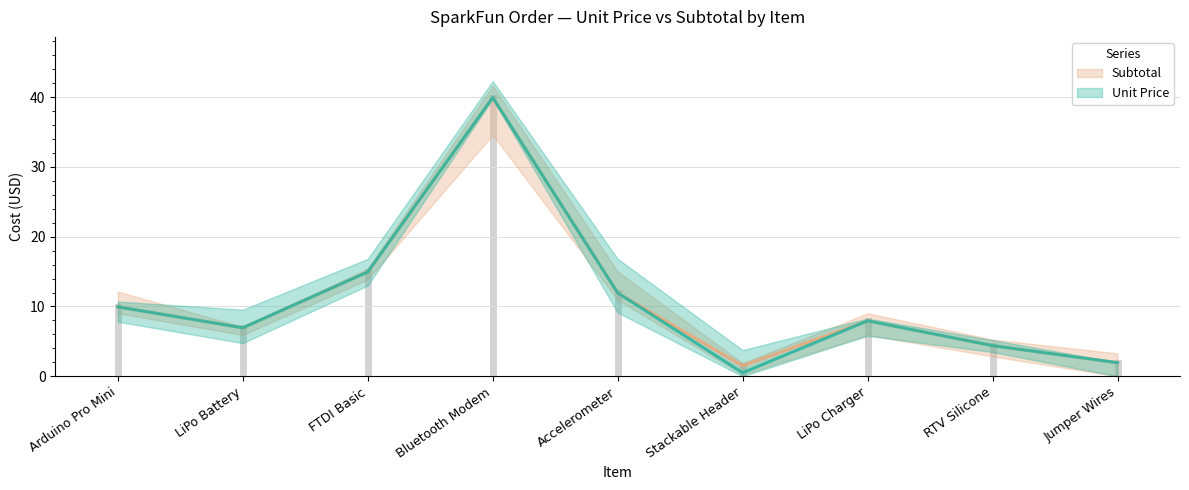

How many lines are shown in the chart?

2